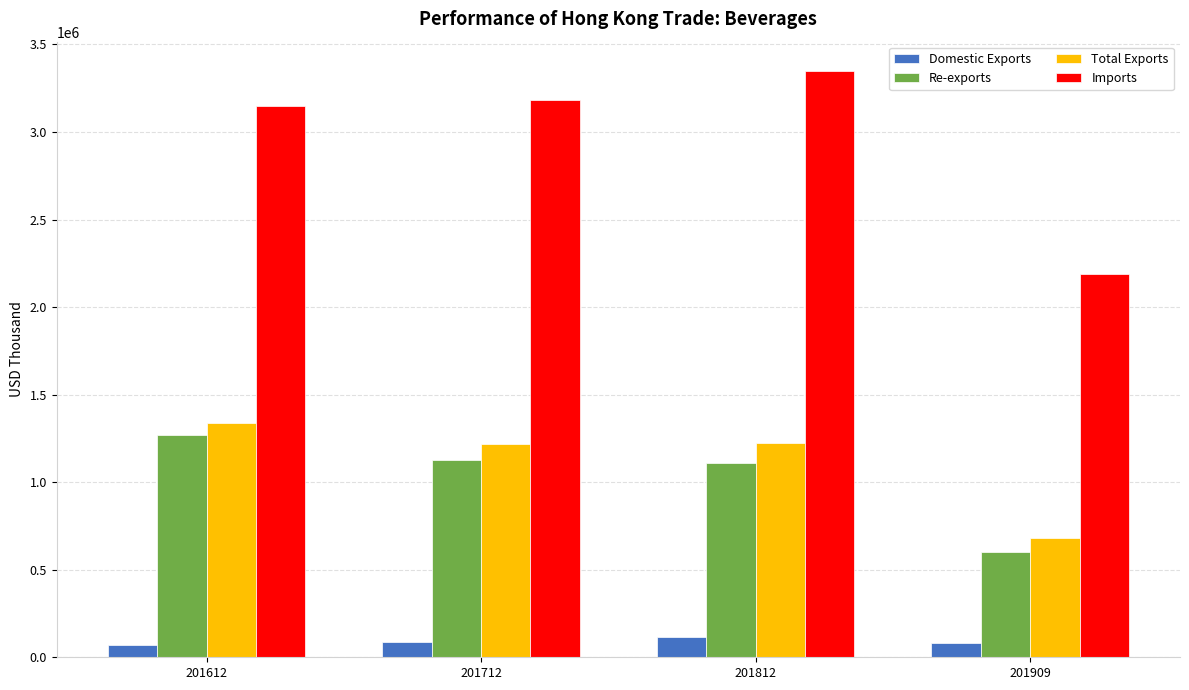

Which series has the largest range (max minus min)?

Imports